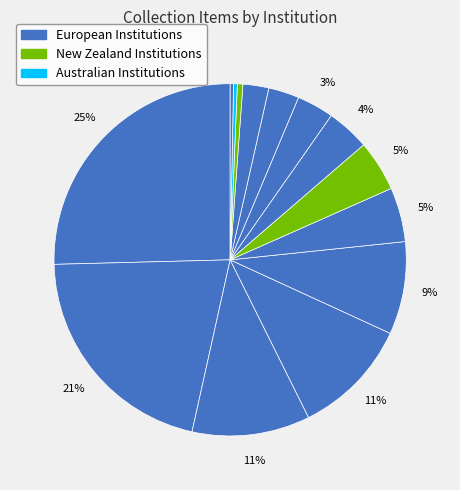

How many segments does this pie chart have?

14